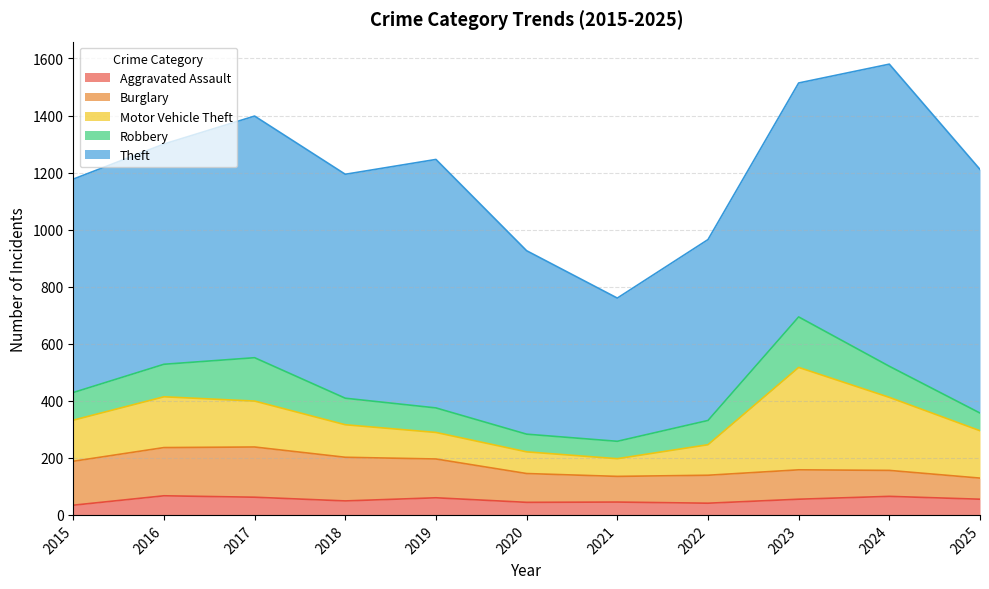

How many data points in Robbery are less than 93?

5